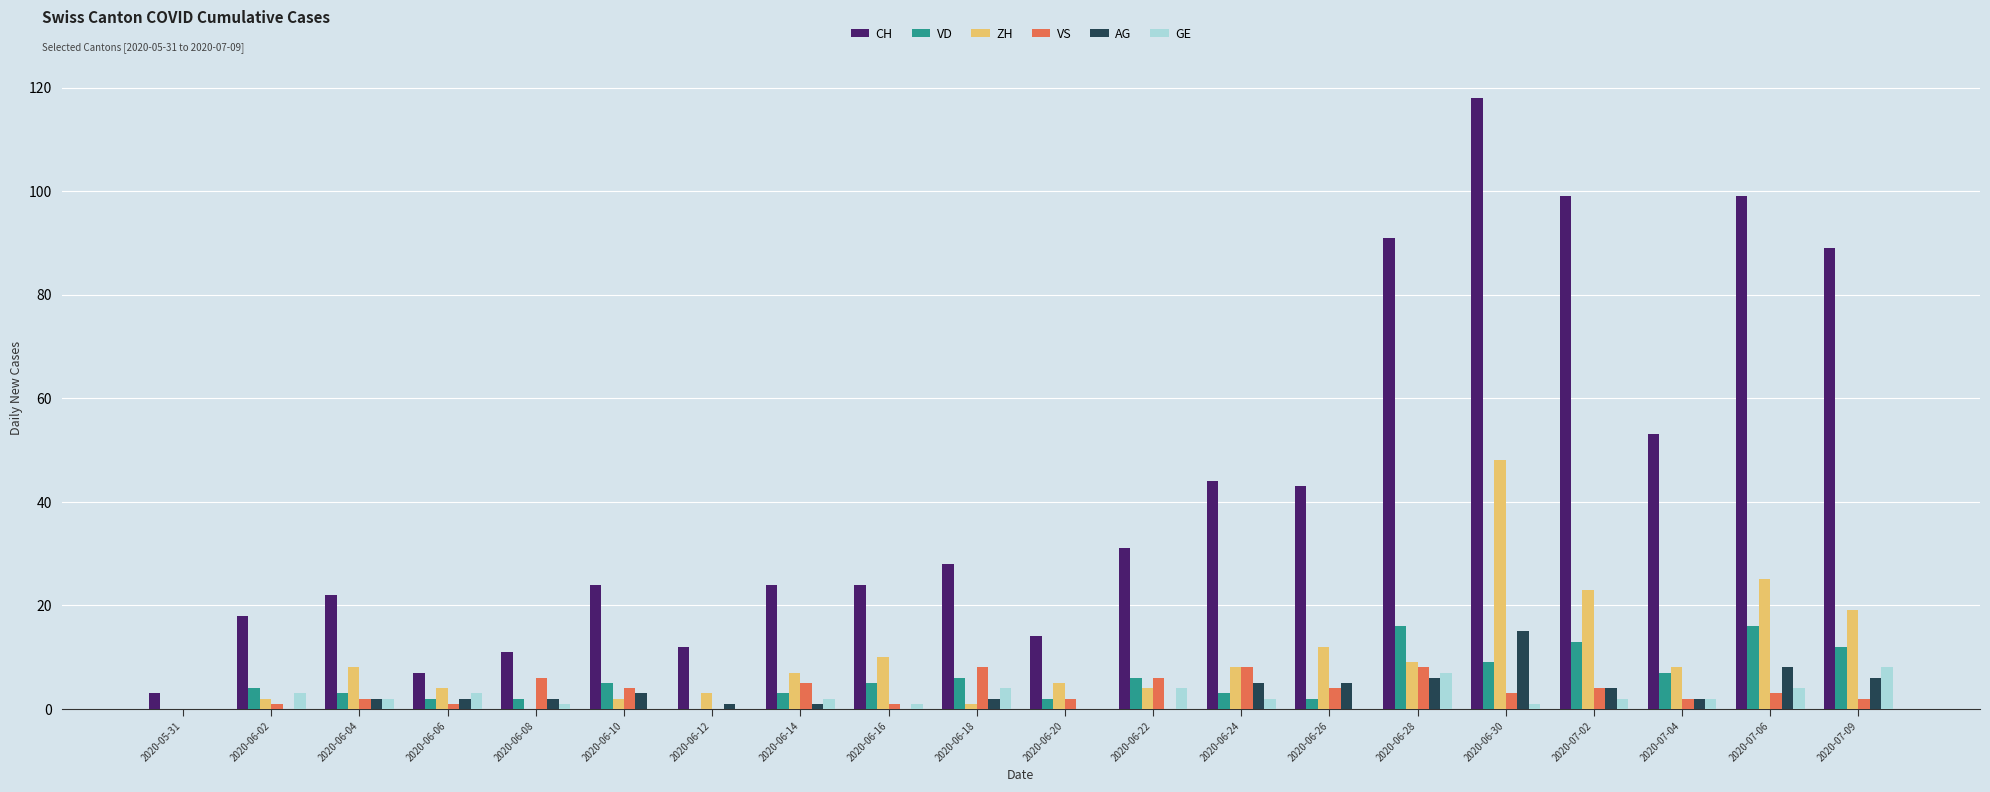

Between 2020-06-18 and 2020-07-04, which series saw the biggest shift?

CH